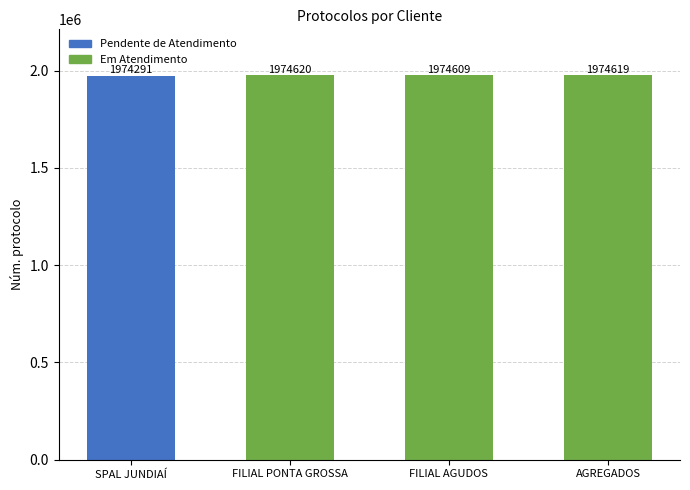

What is the label of the 4th bar from the left?

AGREGADOS